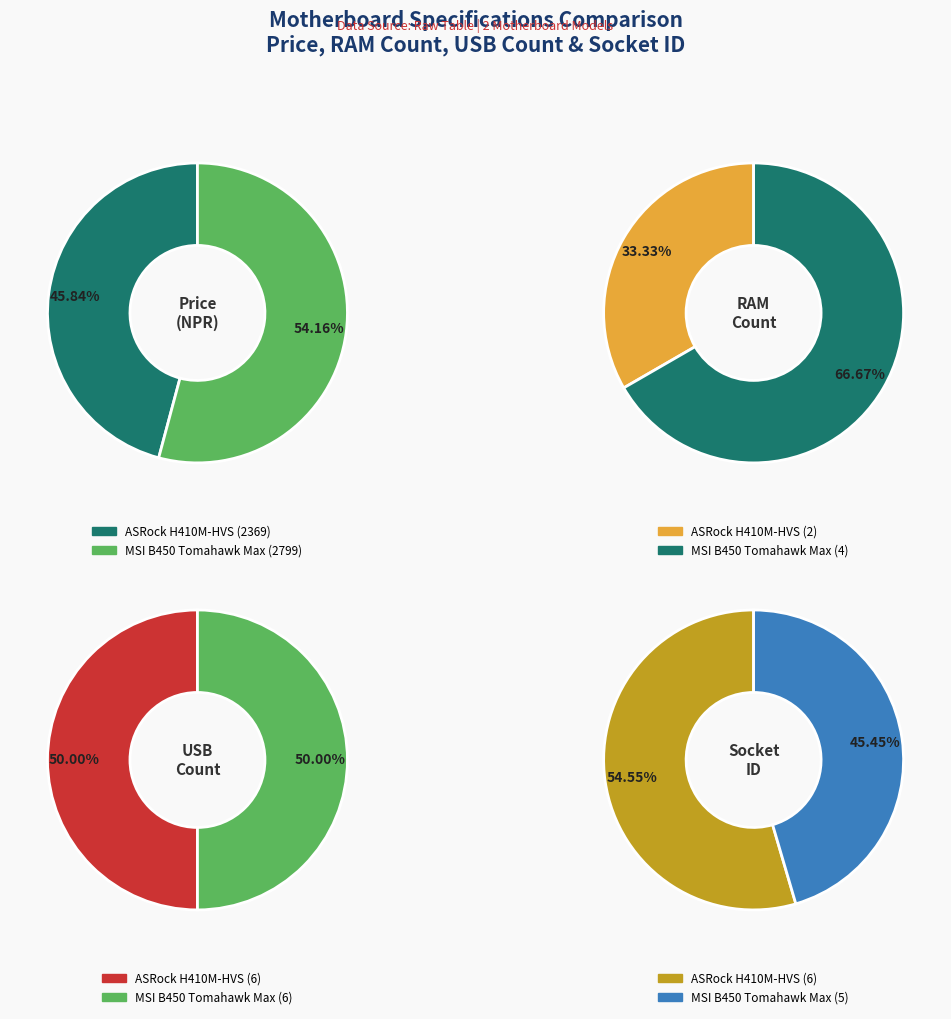

What is the total percentage of MSI B450 Tomahawk Max and ASRock H410M-HVS?

100.0%